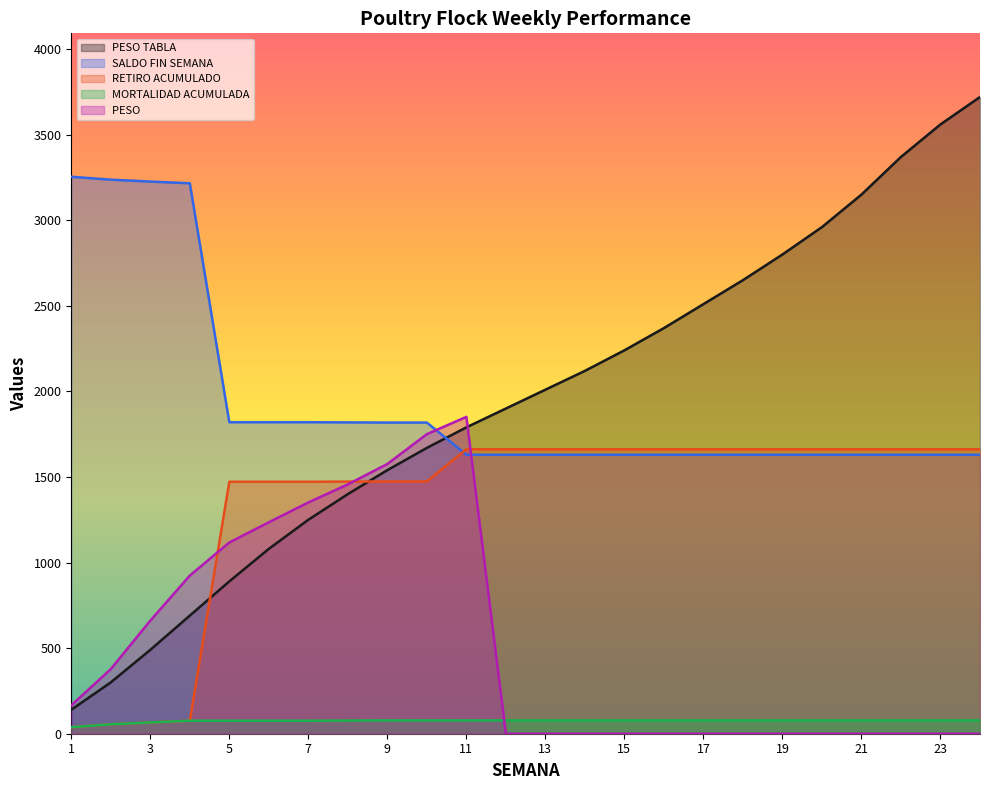

At 13, list the series in order from smallest to largest.

PESO , MORTALIDAD ACUMULADA, SALDO FIN SEMANA, RETIRO ACUMULADO, PESO TABLA